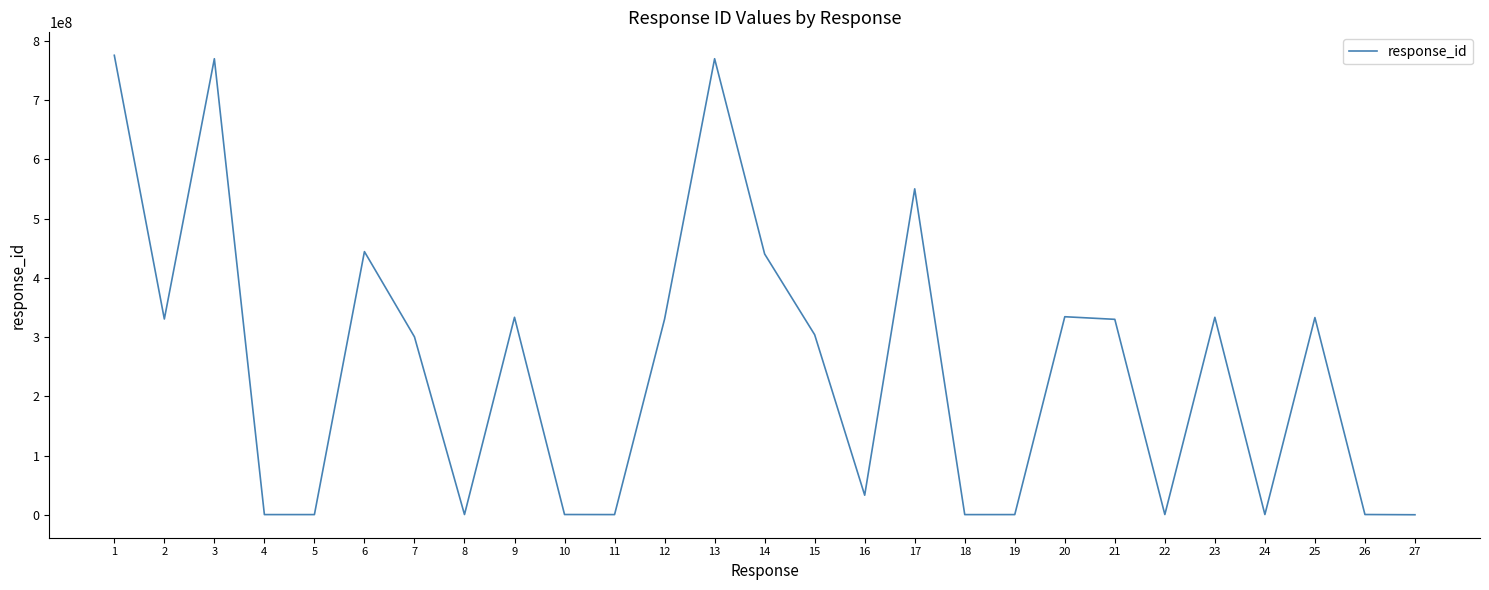

True or false: the data has more than 2 interior local peaks.

True